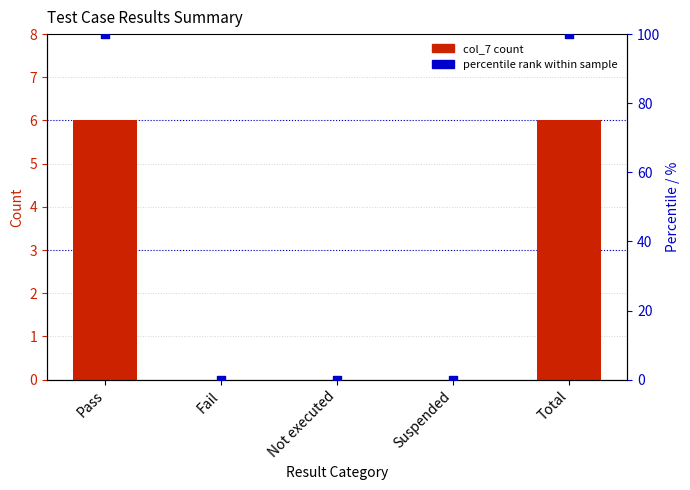

At which category is the sum across all series the highest?

Pass